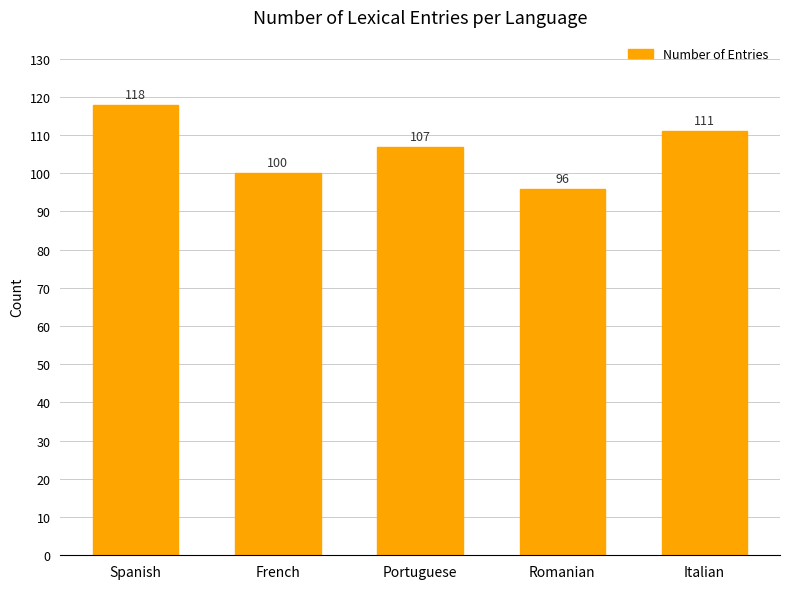

Where is the data nearest to the value 107?

Portuguese